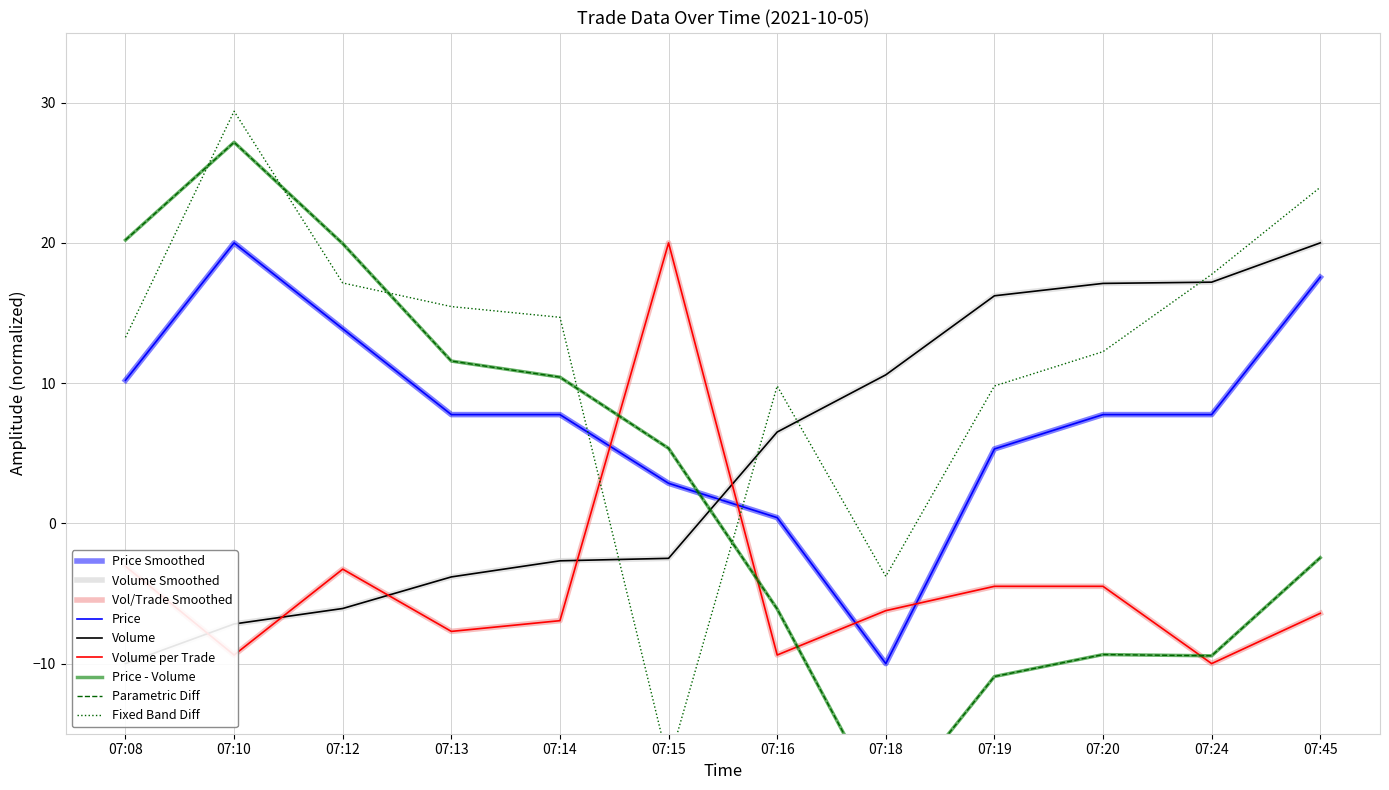

True or false: Volume_per_trade has a value of 4.5 at 07:15.

False